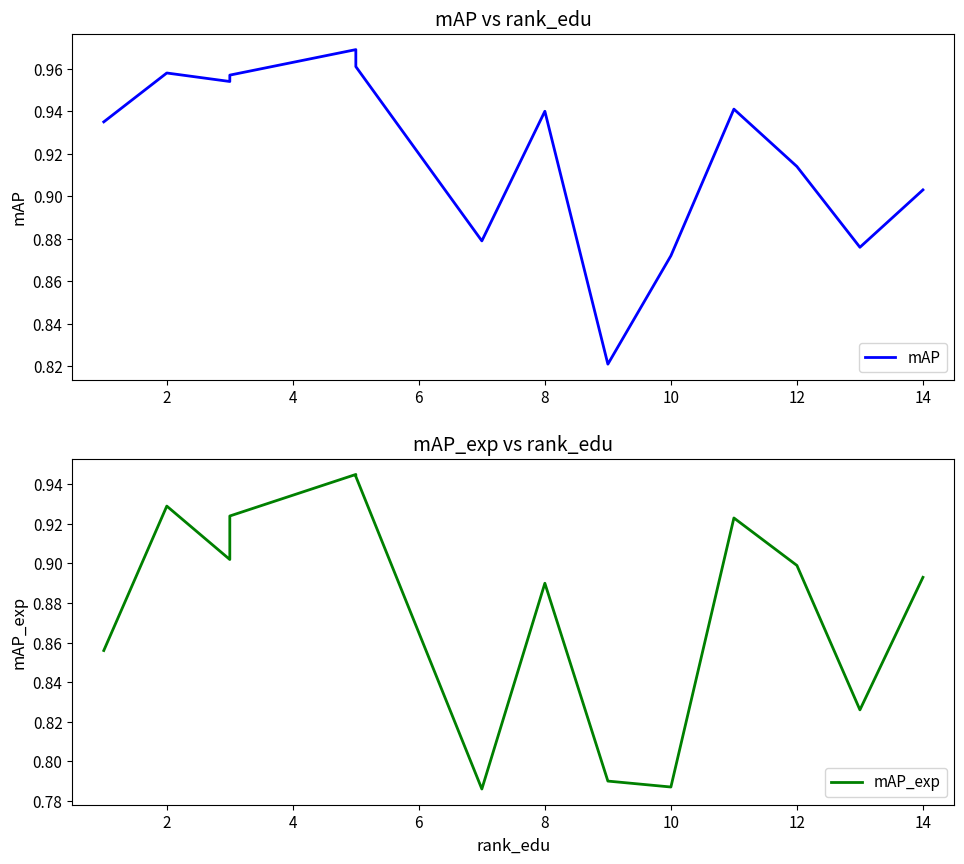

What are all the series names shown in the legend?

mAP, mAP_exp